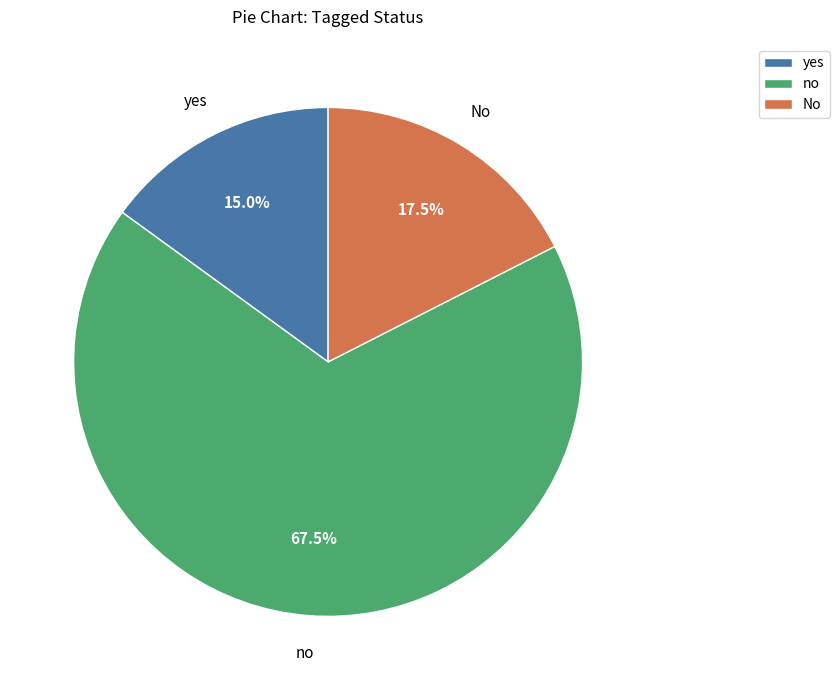

Does No represent more than half of the total?

No